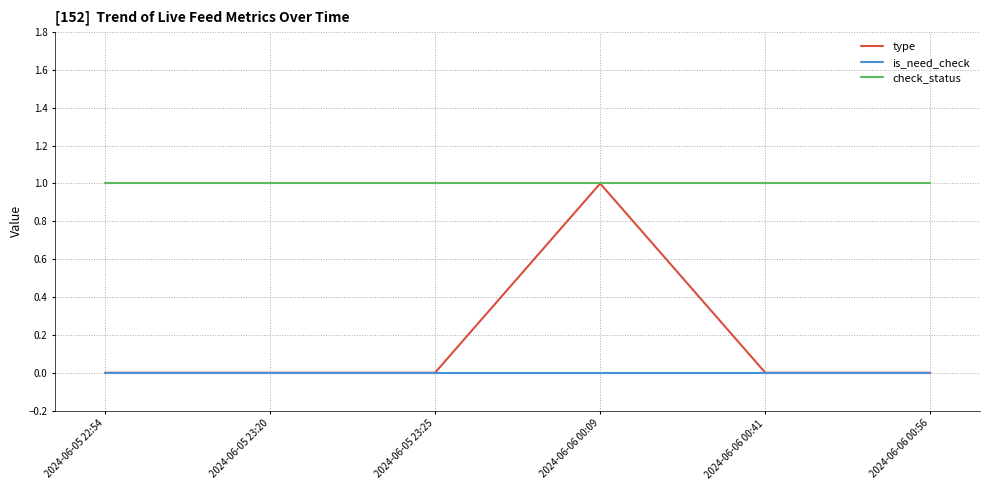

Reading left to right, extract all data points from this chart.

type: 0	0	0	1	0	0
is_need_check: 0	0	0	0	0	0
check_status: 1	1	1	1	1	1